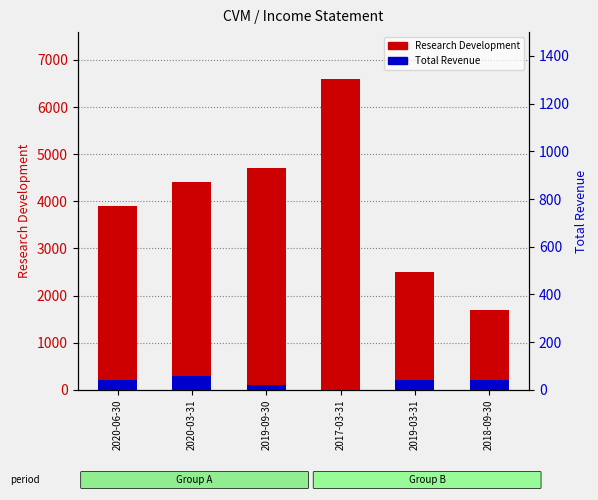

How many bars are there in each group?

2